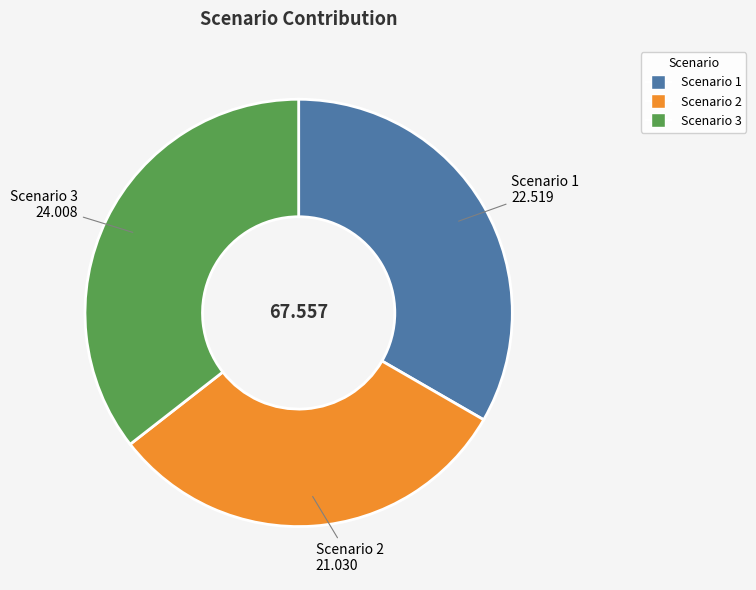

Which has a higher value, Scenario 1 or Scenario 2?

Scenario 1